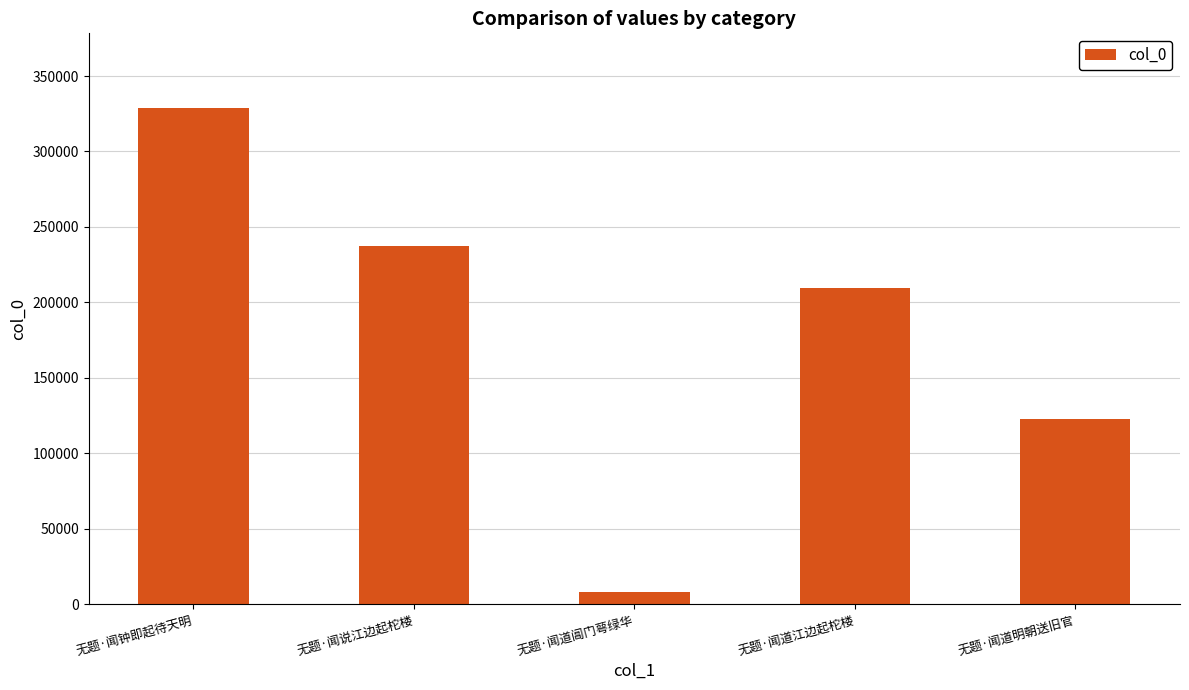

What is the approximate value at 无题·闻道阊门萼绿华, to the nearest 100?

7900